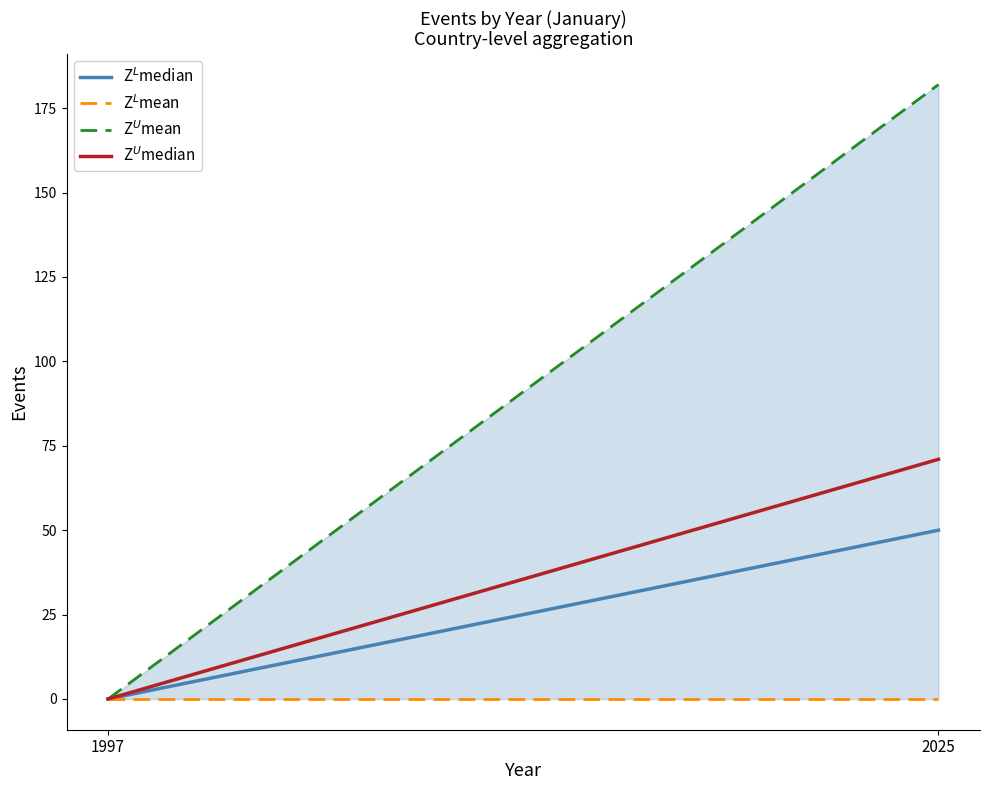

Is this an area chart (filled region under the line)?

No